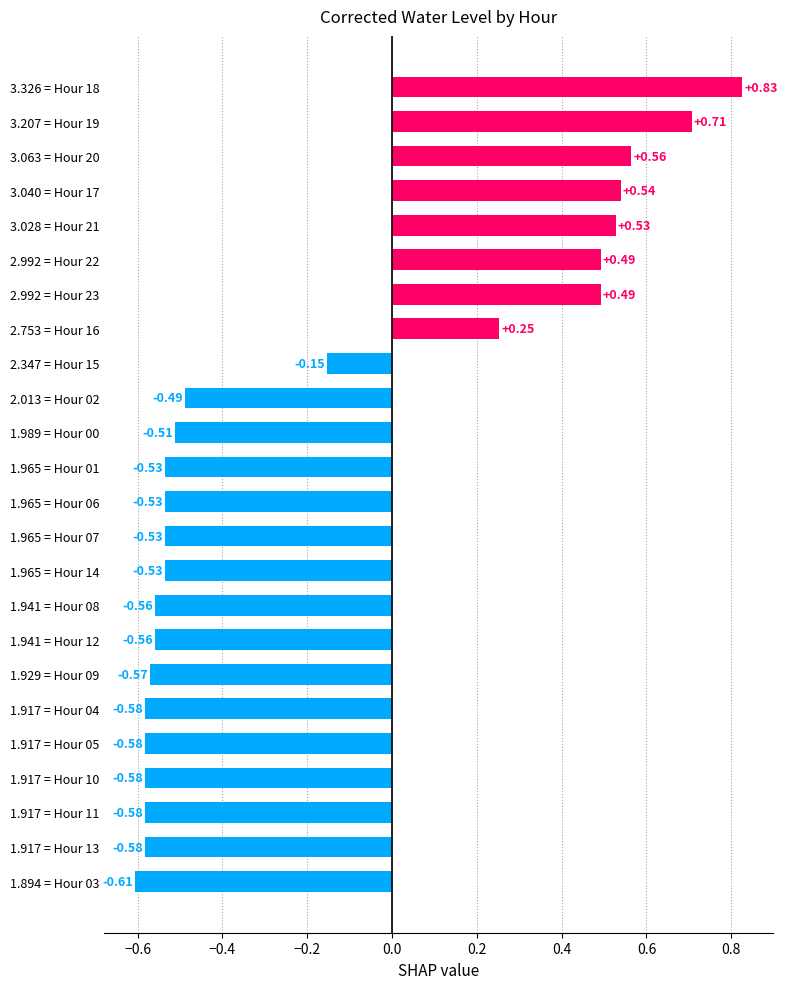

What is the change in value from 2.753 = Hour 16 to 1.917 = Hour 05?

-0.8